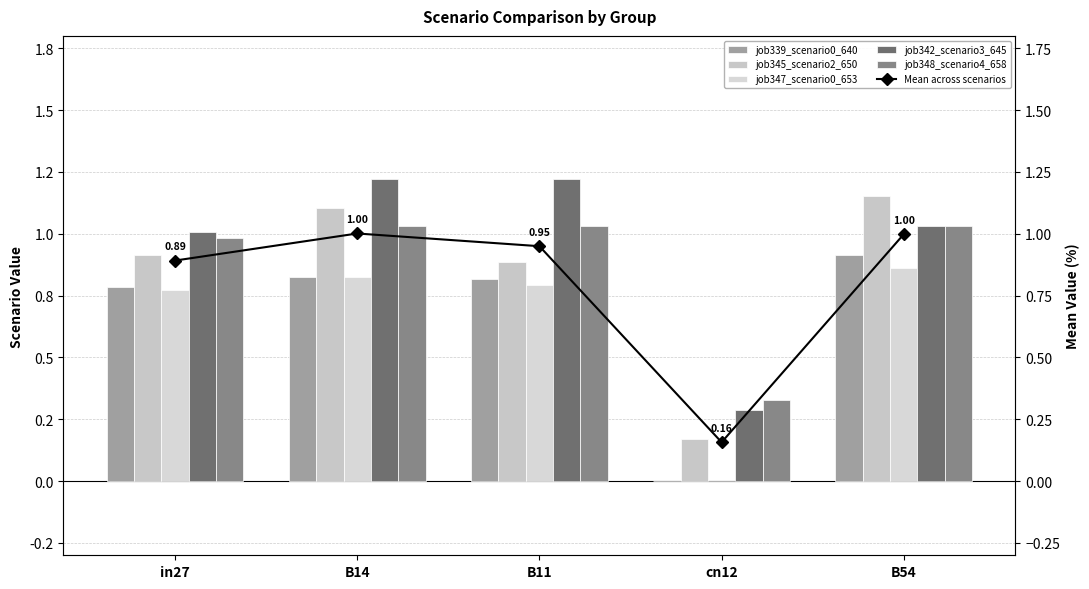

List the series in order of their peak value, lowest first.

job347_scenario0_653, job339_scenario0_640, Mean across scenarios, job348_scenario4_658, job345_scenario2_650, job342_scenario3_645